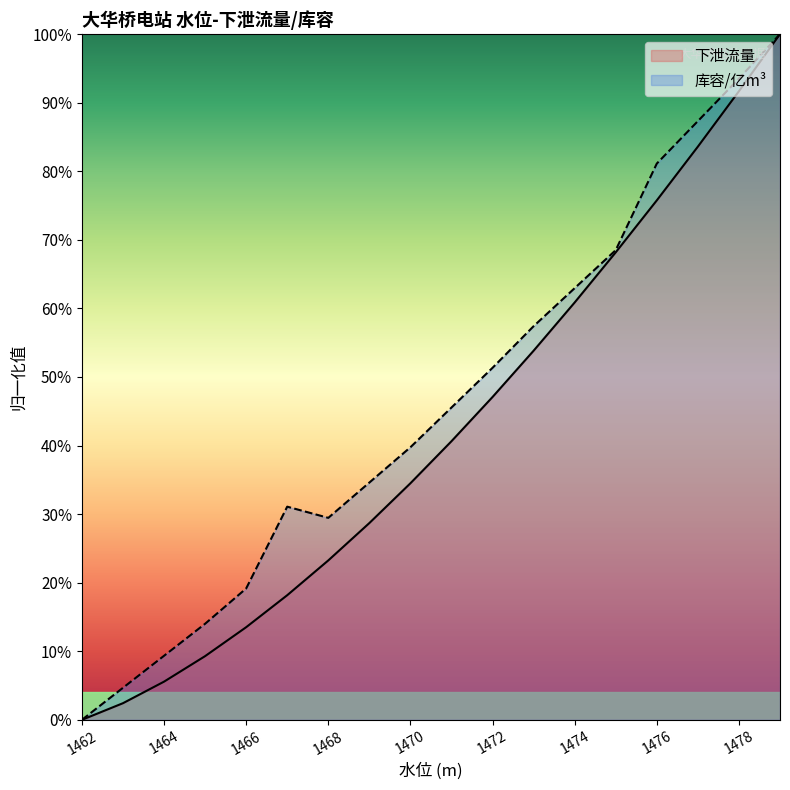

Does the chart have visible grid lines?

No